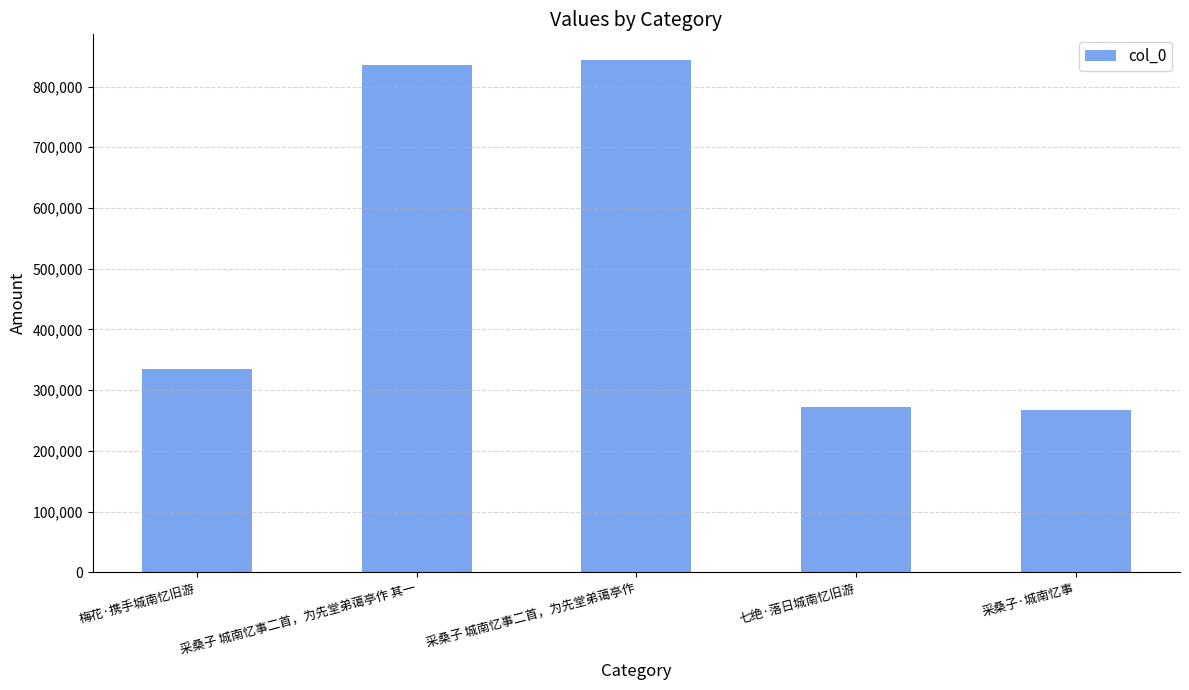

What is the change in value from 梅花·携手城南忆旧游 to 采桑子·城南忆事?

-66391